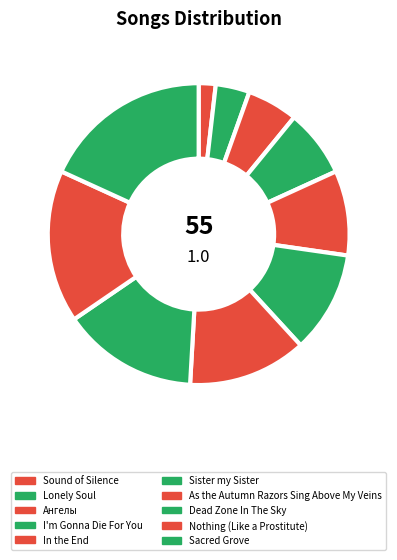

Count the number of slices in the pie.

10